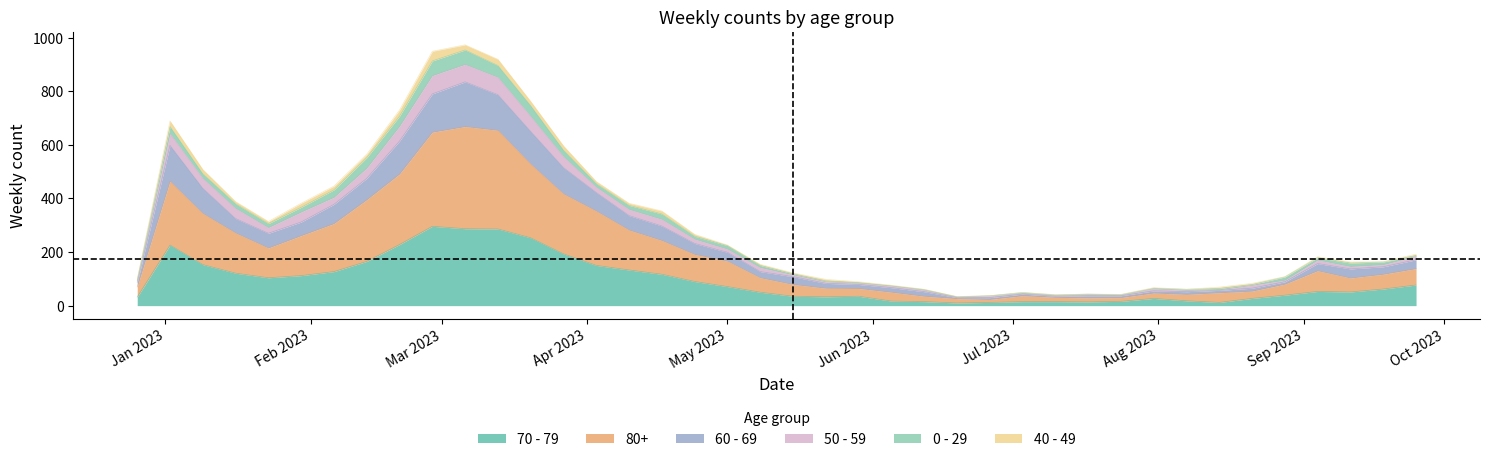

True or false: 60 - 69 and 80+ intersect in this chart.

False